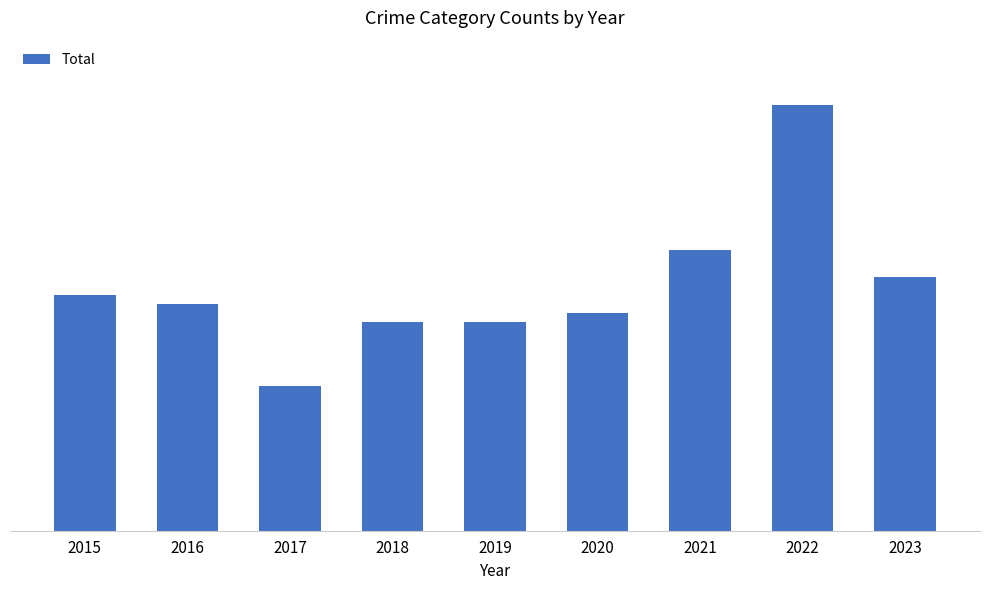

What is the sum of all values?

243